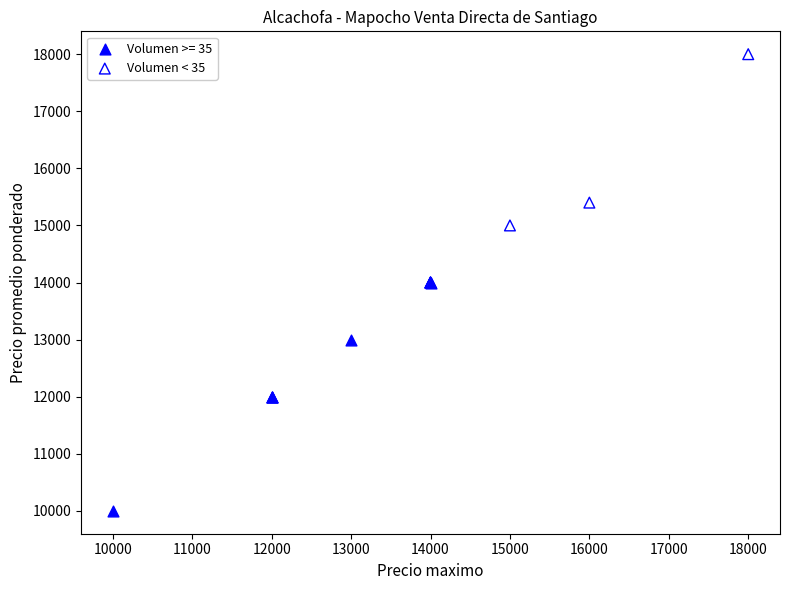

Which series contains the lowest Y value?

Volumen >= 35